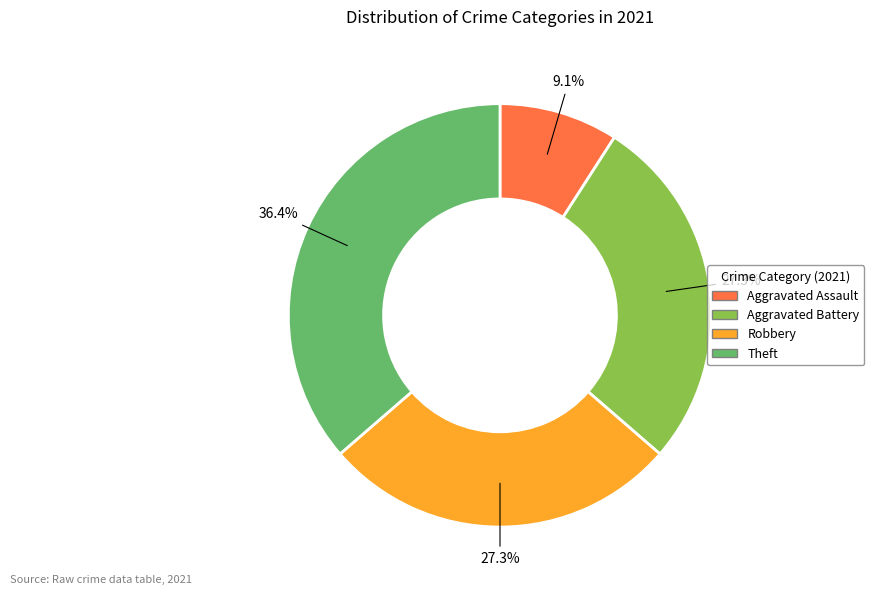

The Aggravated Battery slice represents 13% of the pie. True or false?

False